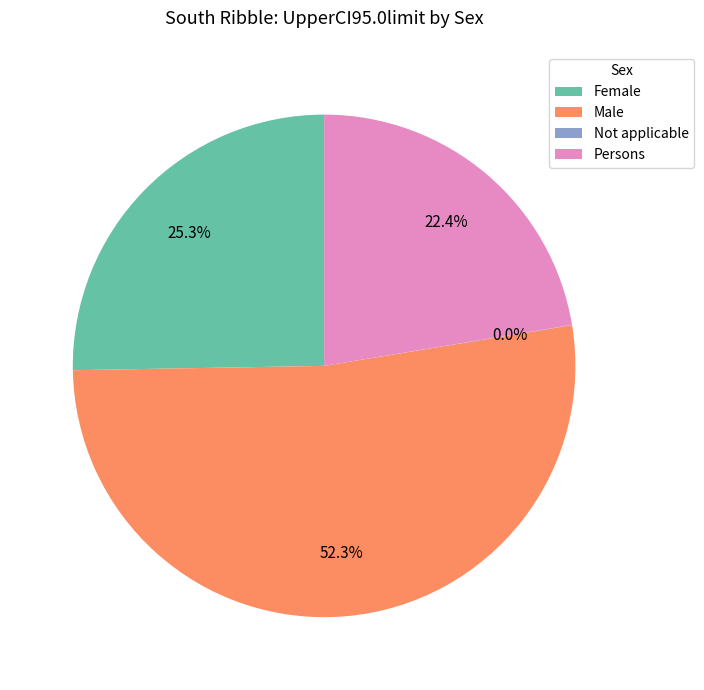

What percentage is NOT represented by Female?

74.7%